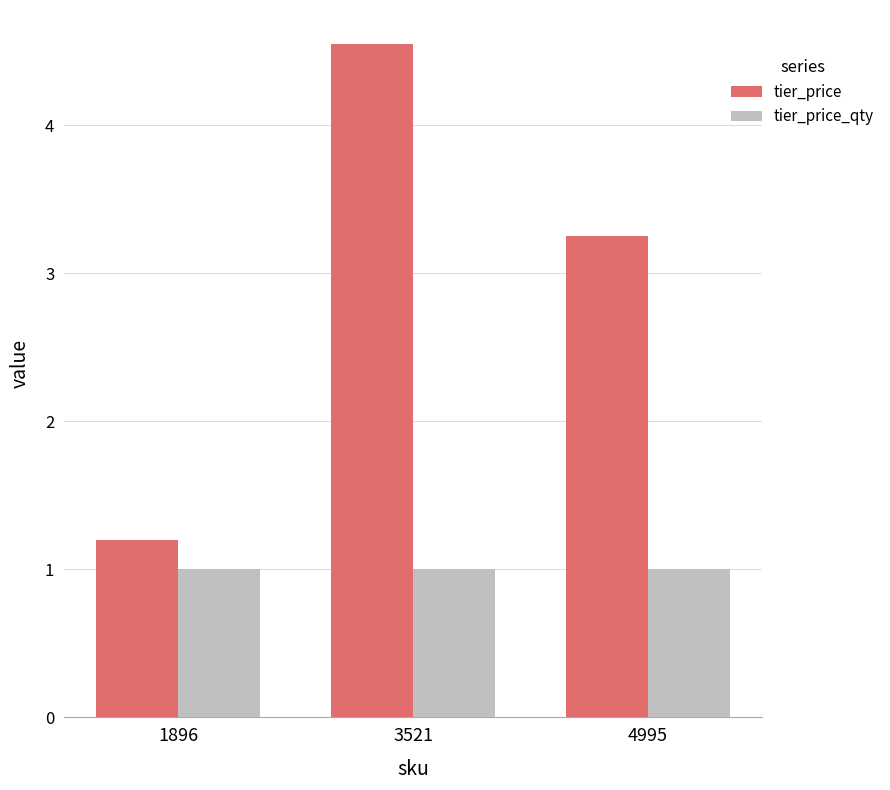

At how many categories does at least one series exceed 2?

2